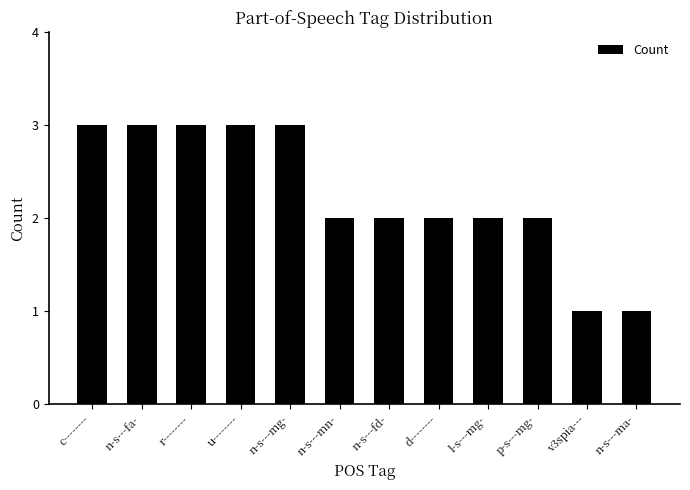

What is the value of the 10th bar from the left?

2